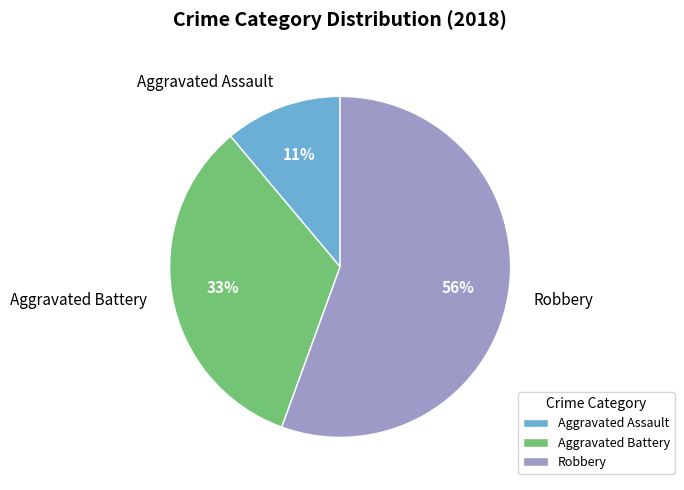

Between Aggravated Assault and Robbery, which is larger?

Robbery